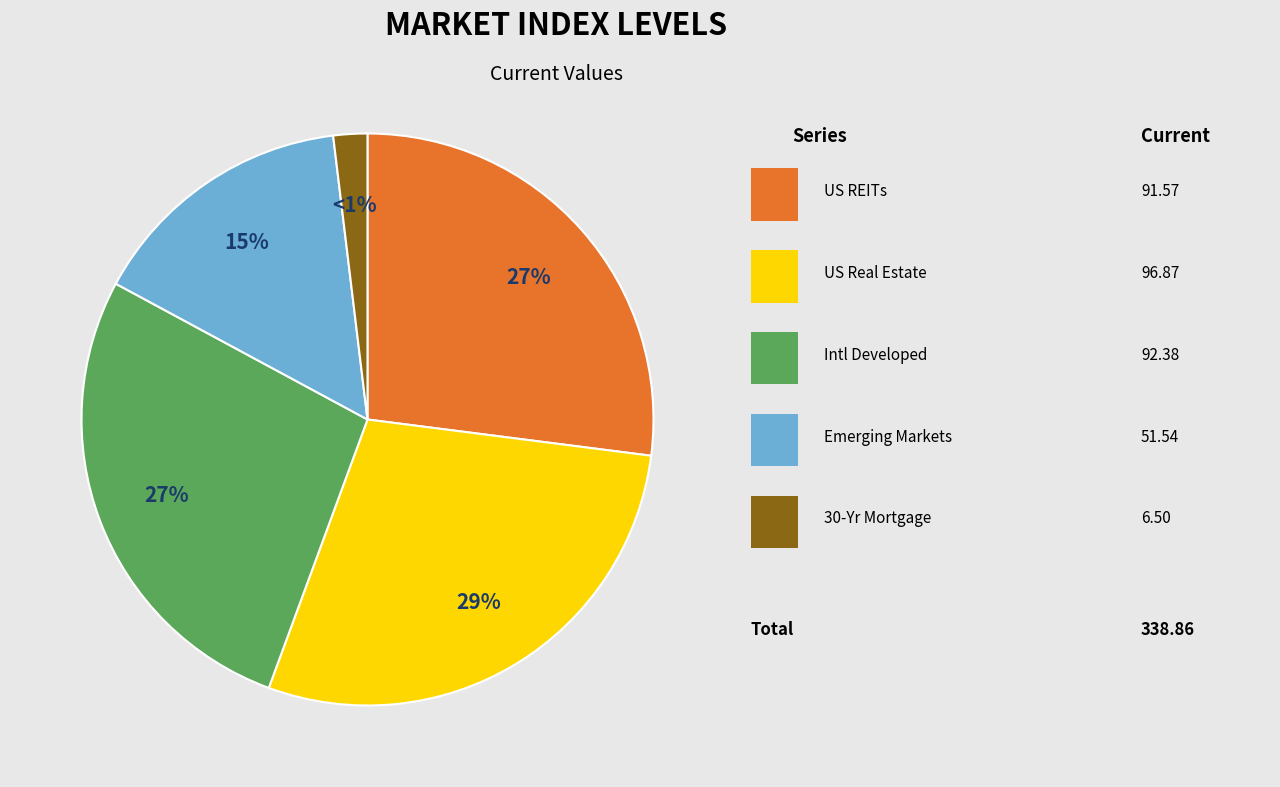

To the nearest percent, what portion does 30-Yr Mortgage represent?

2%